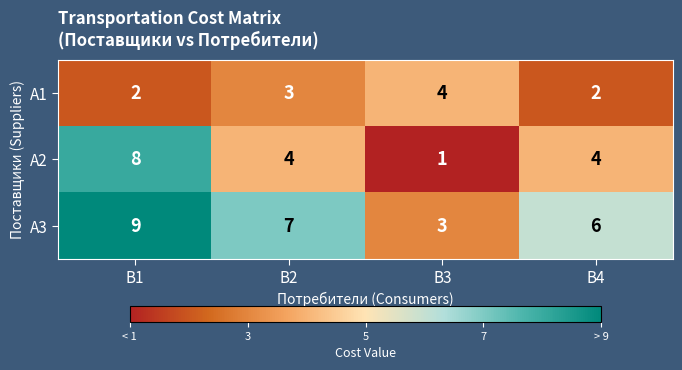

At which category does the chart reach its minimum across all series?

B3